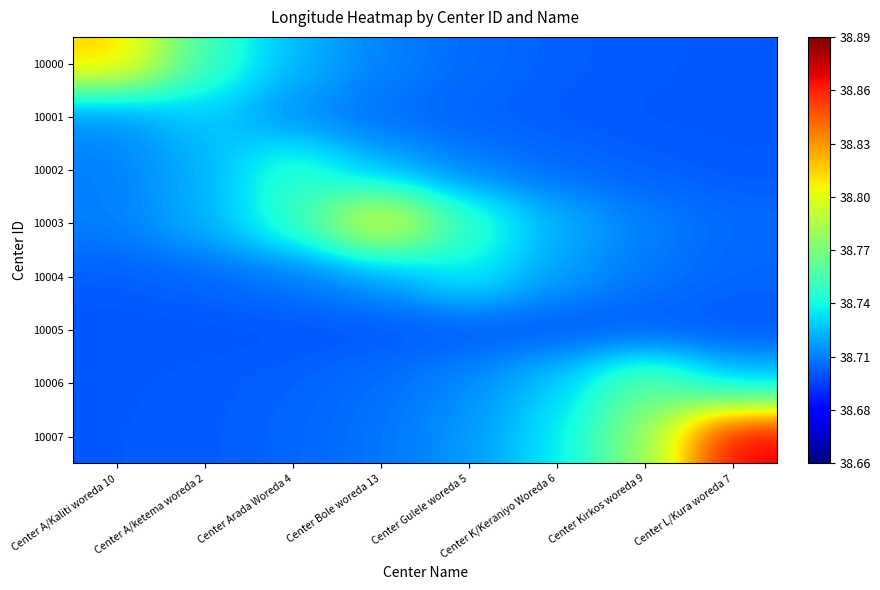

Between Center A/ketema woreda 2 and Center Gulele woreda 5, which series saw the biggest shift?

10000